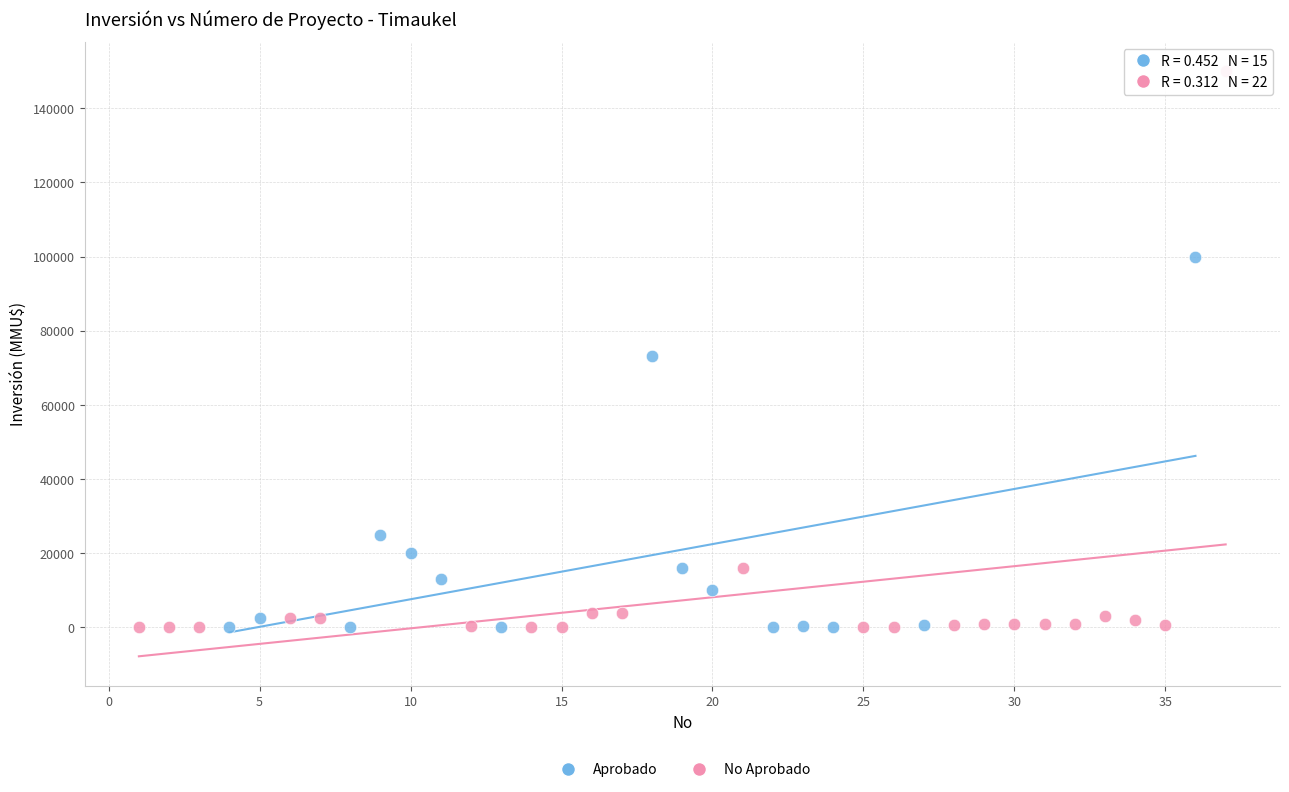

Which series reaches the maximum Y coordinate?

No Aprobado